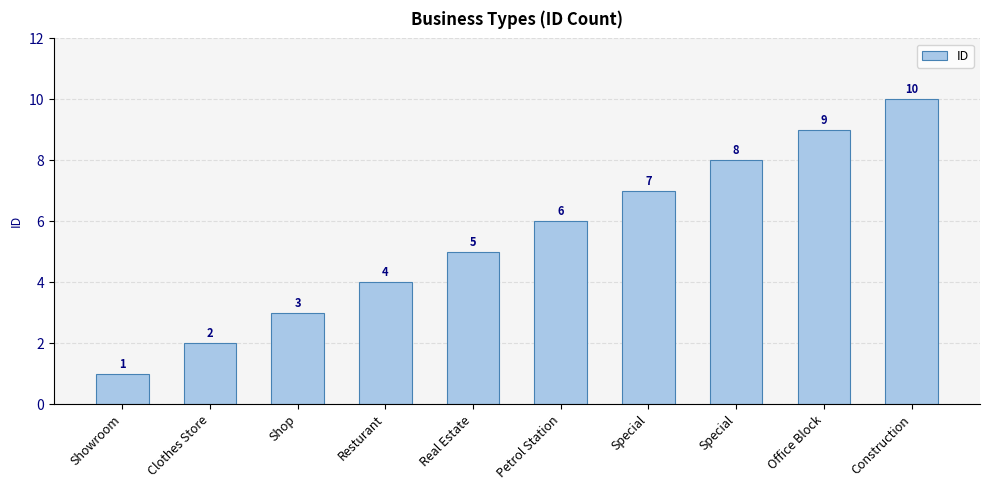

How many data points are less than 6?

5